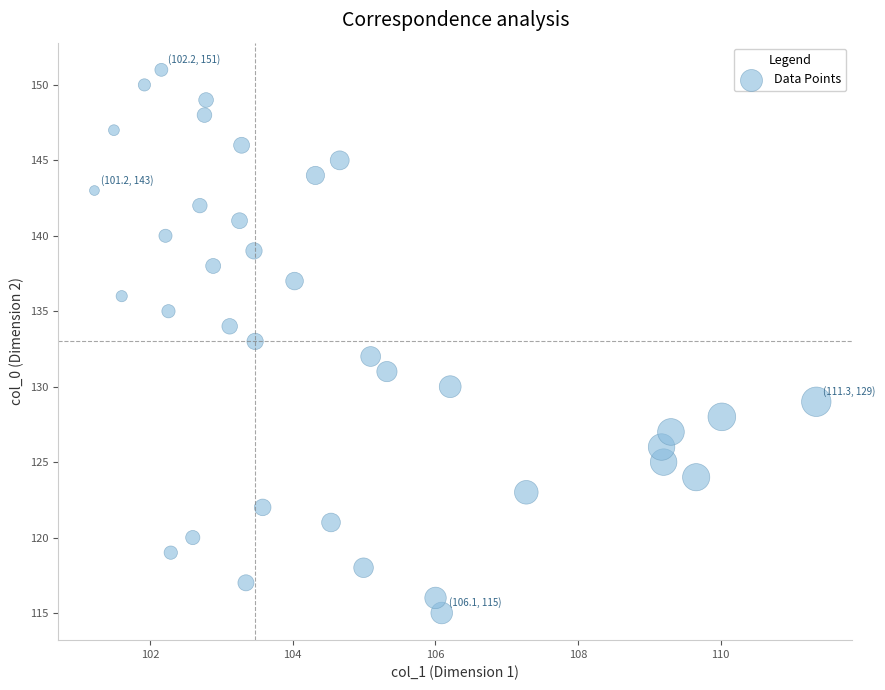

What is the range of Y values (max minus min)?

36